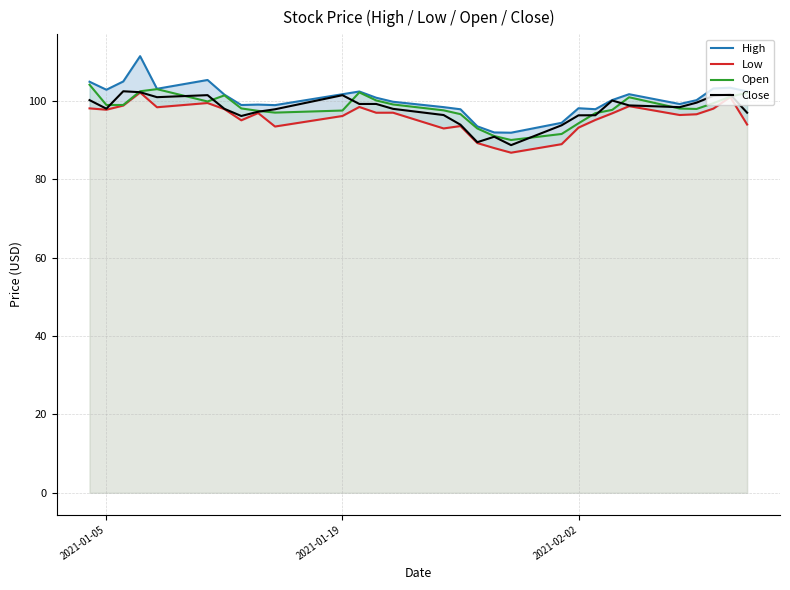

What is the highest value of the Open series?

104.2